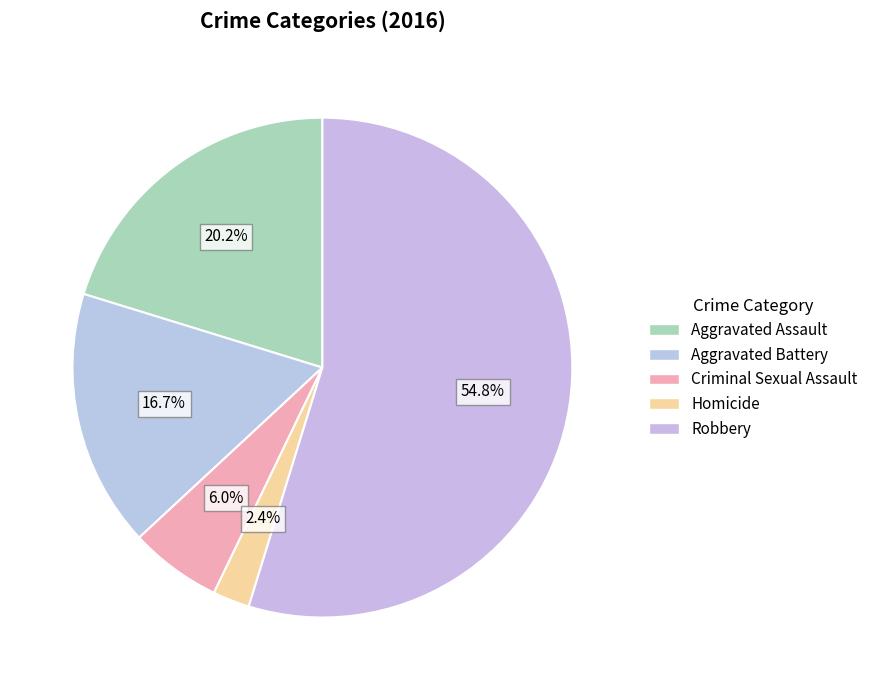

To the nearest percent, what percentage of the pie is Aggravated Battery?

17%